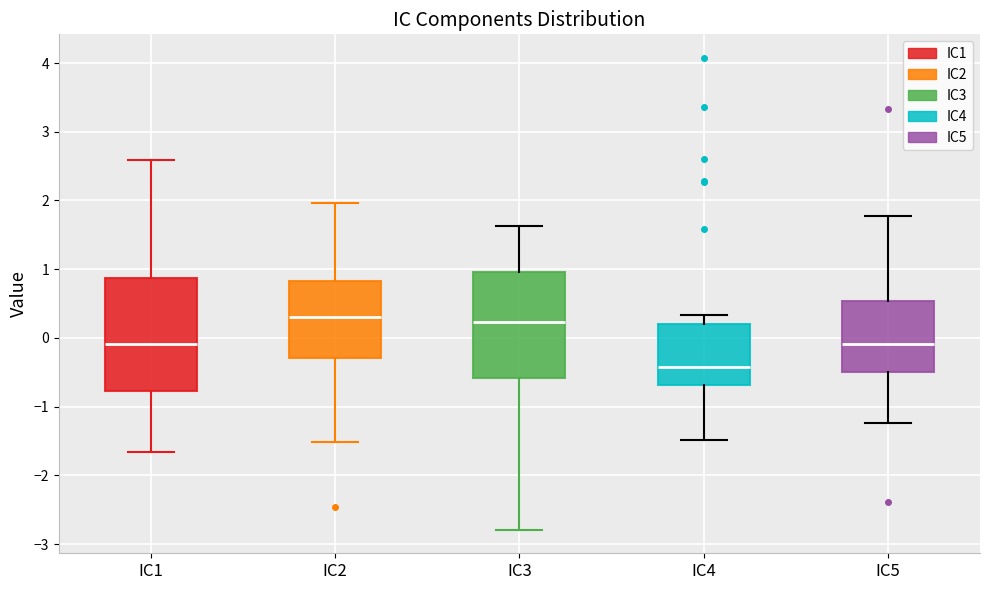

Reading left to right, read every box against the y-axis: the position of its median line, the range the box covers, and the ends of its whiskers. The values are not printed on the chart, so give them approximately, as read against the axis.

IC1: median -0.1, box -0.8 to 0.9, whiskers -1.7 to 2.6
IC2: median 0.3, box -0.3 to 0.8, whiskers -1.5 to 2.0
IC3: median 0.2, box -0.6 to 1.0, whiskers -2.8 to 1.6
IC4: median -0.4, box -0.7 to 0.2, whiskers -1.5 to 0.3
IC5: median -0.1, box -0.5 to 0.5, whiskers -1.2 to 1.8